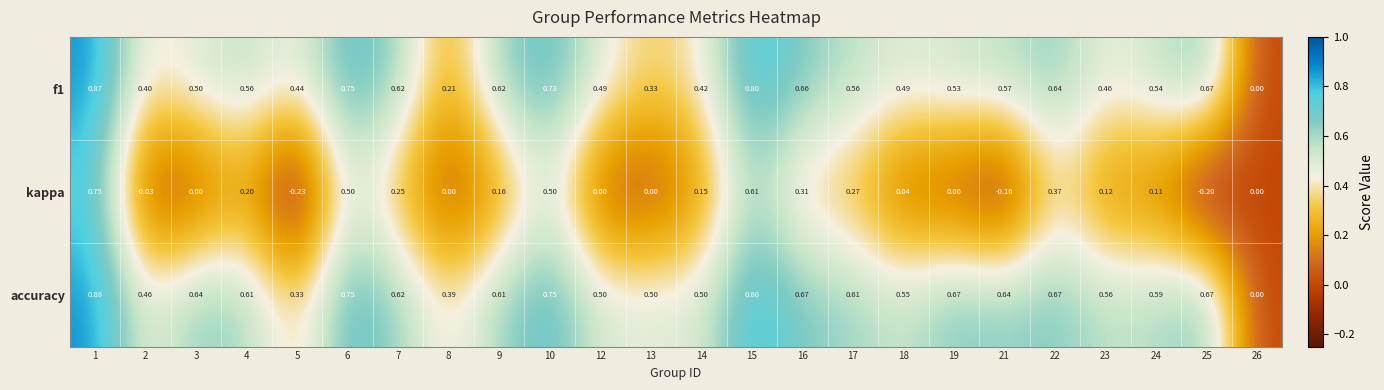

Which series has the largest range (max minus min)?

kappa